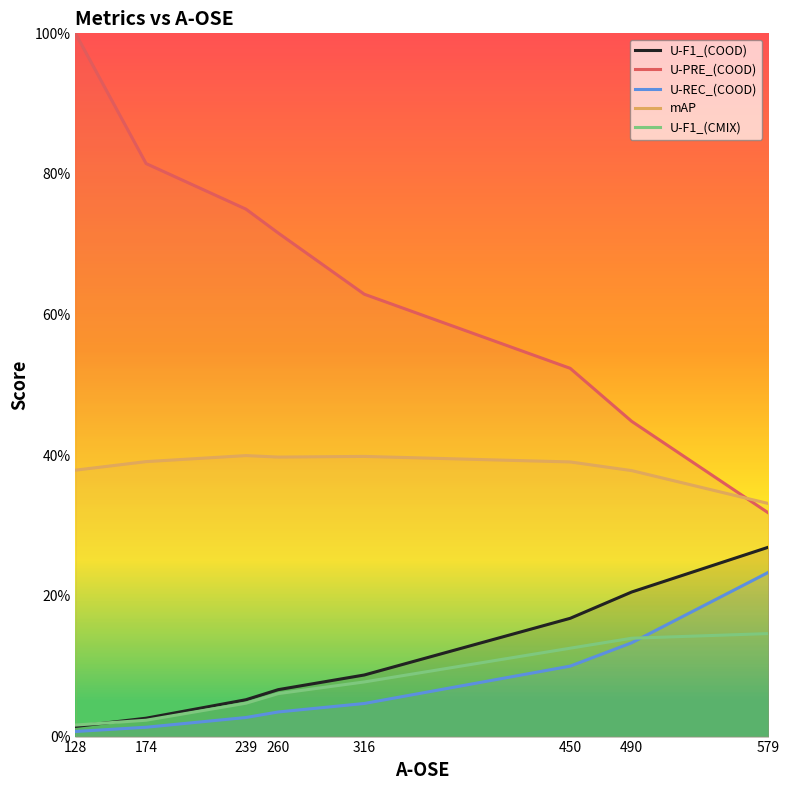

What is the difference between the highest and lowest values at 174?

0.8